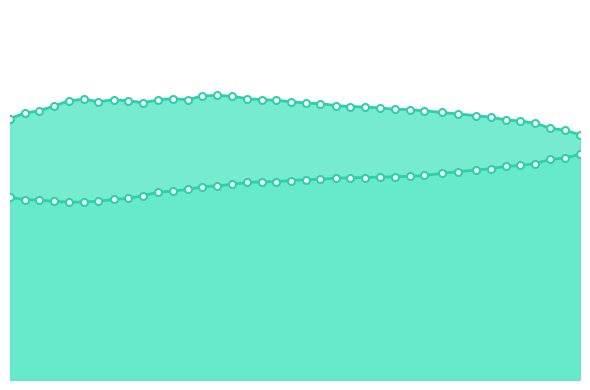

What is the greatest value displayed?

0.5